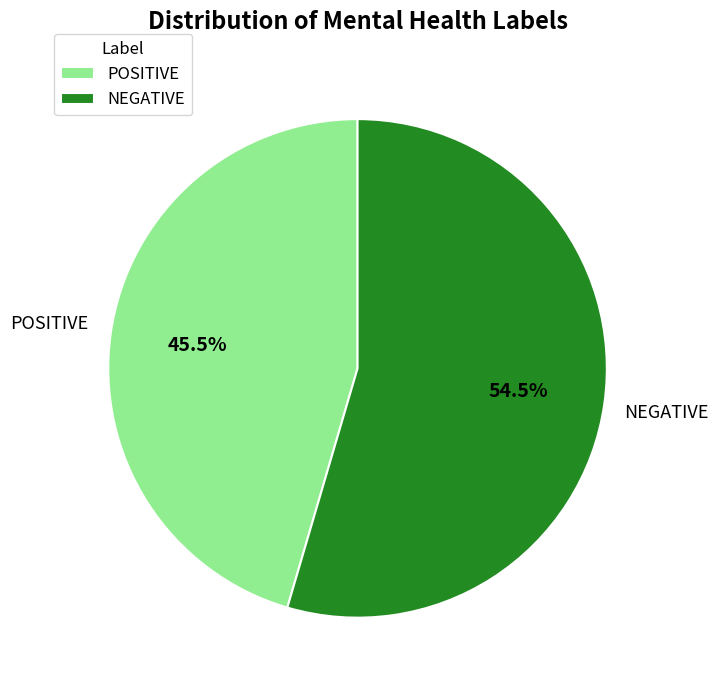

To the nearest percent, what is the difference between the largest and smallest slice percentages?

9%